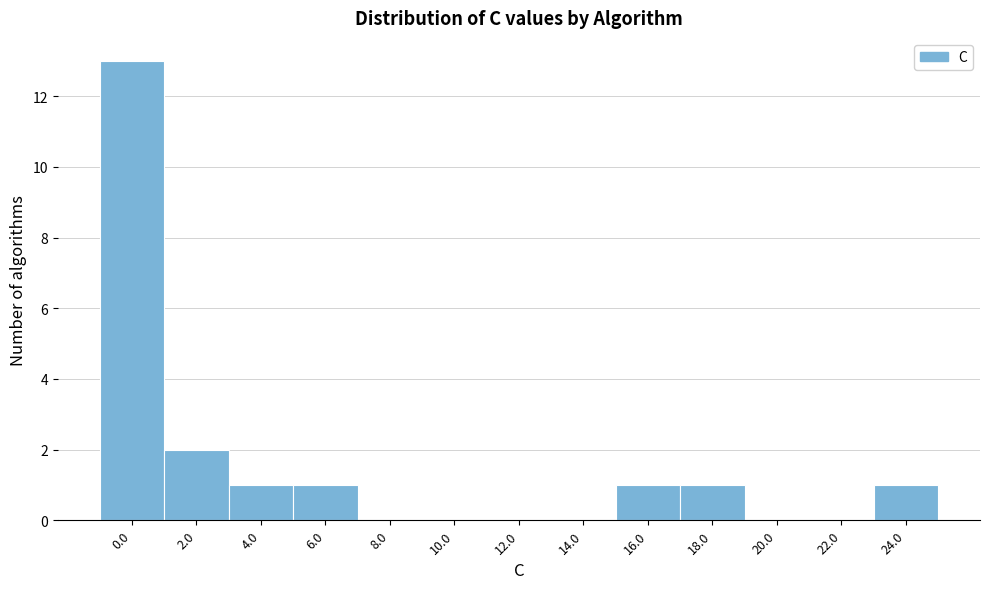

Reading left to right, extract all data points from this chart.

0.0=13	2.0=2	4.0=1	6.0=1	8.0=0	10.0=0	12.0=0	14.0=0	16.0=1	18.0=1	20.0=0	22.0=0	24.0=1